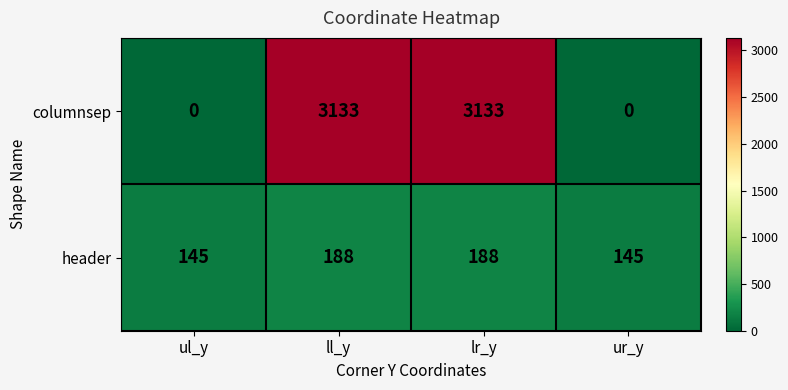

List the series in order of their overall mean, lowest first.

header, columnsep